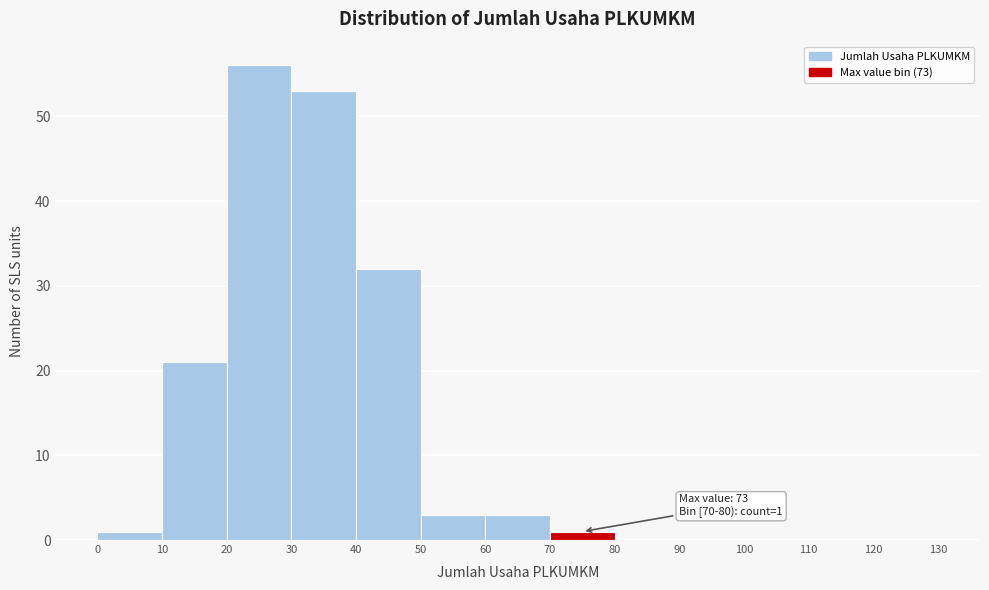

Which range on the x-axis has the tallest bar?

20 to 30